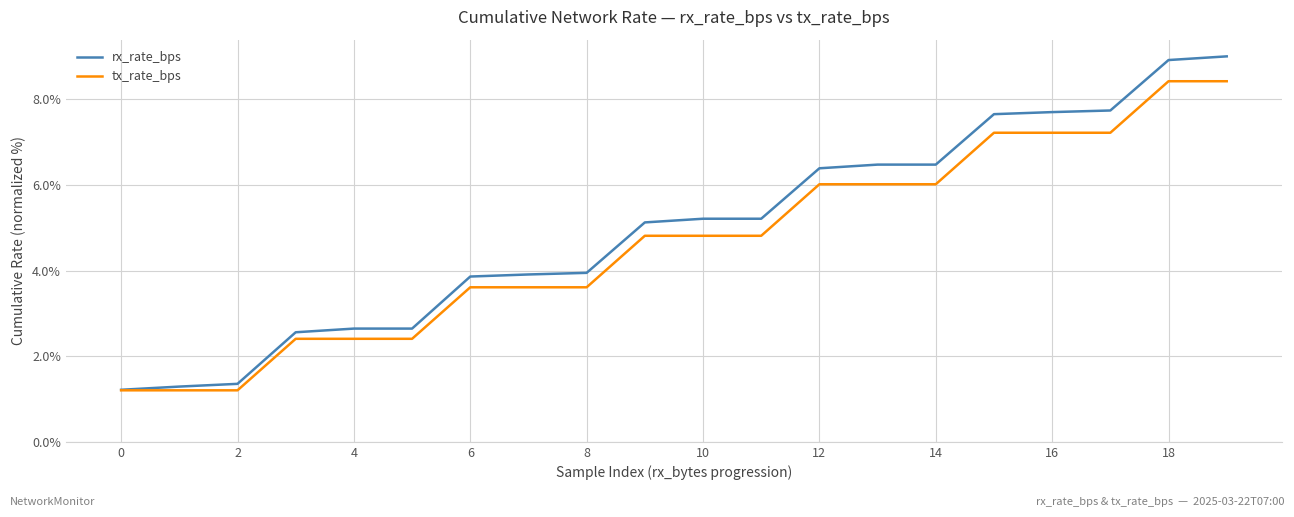

Which series has the widest spread of values?

rx_rate_bps